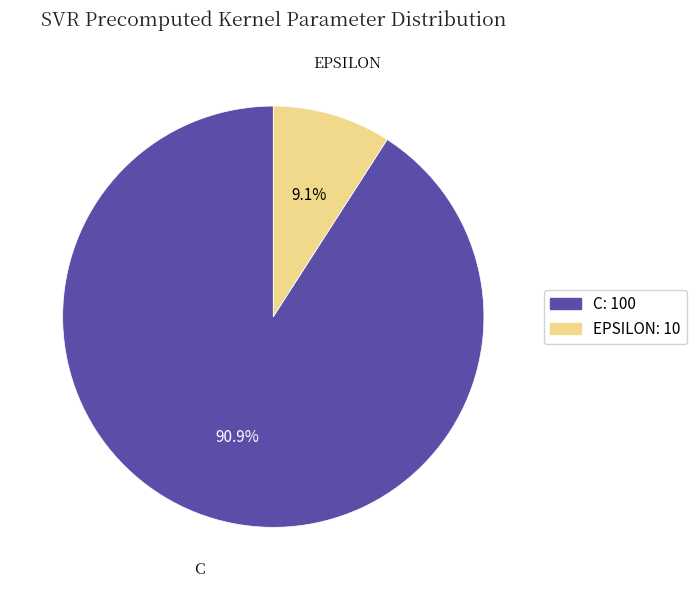

To the nearest percent, what is the difference between the largest and smallest slice percentages?

82%